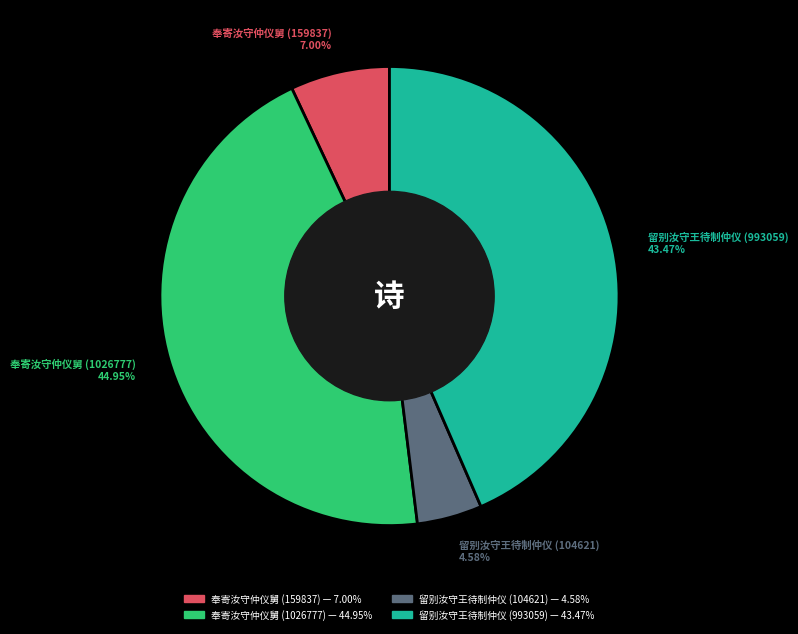

Count the number of slices in the pie.

4